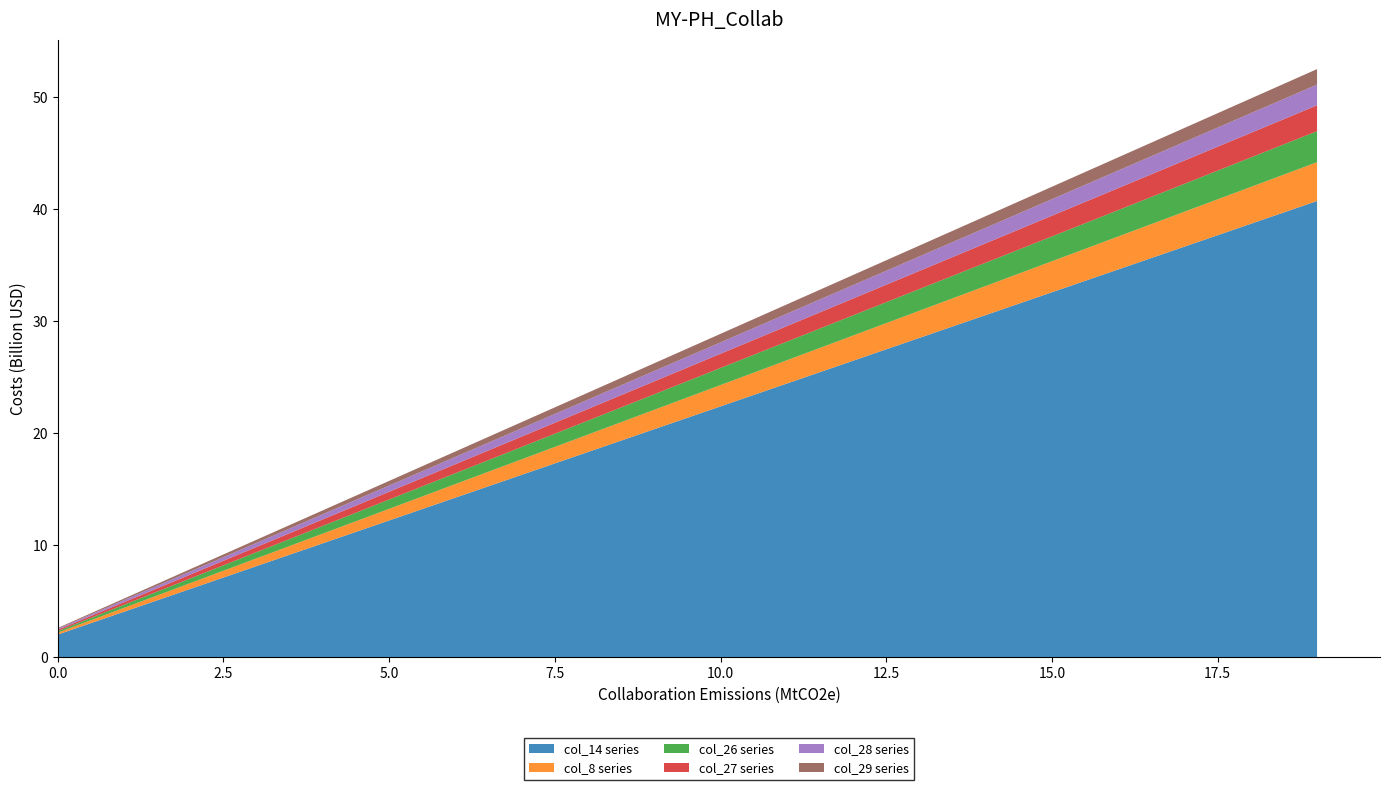

What is the lowest value of the col_14 series series?

2.0